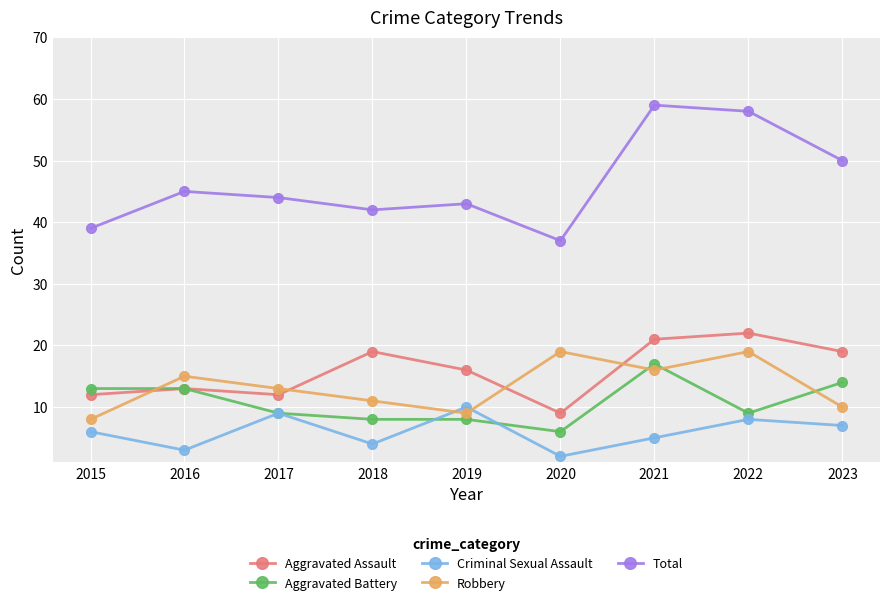

True or false: Total has a value of 20 at 2022.

False